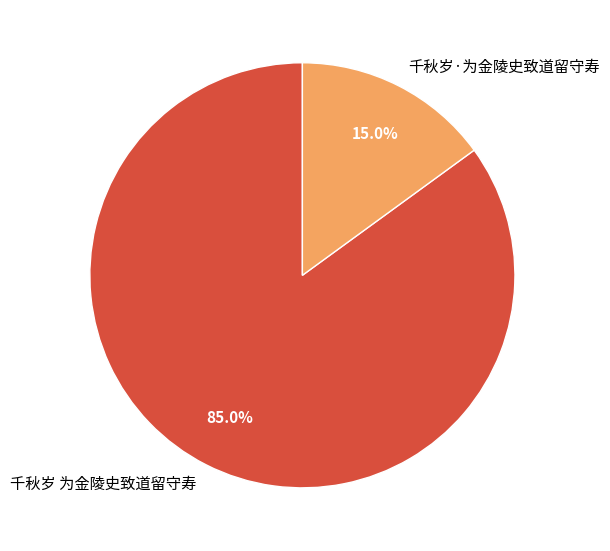

Is 千秋岁 为金陵史致道留守寿 the majority of the pie?

Yes